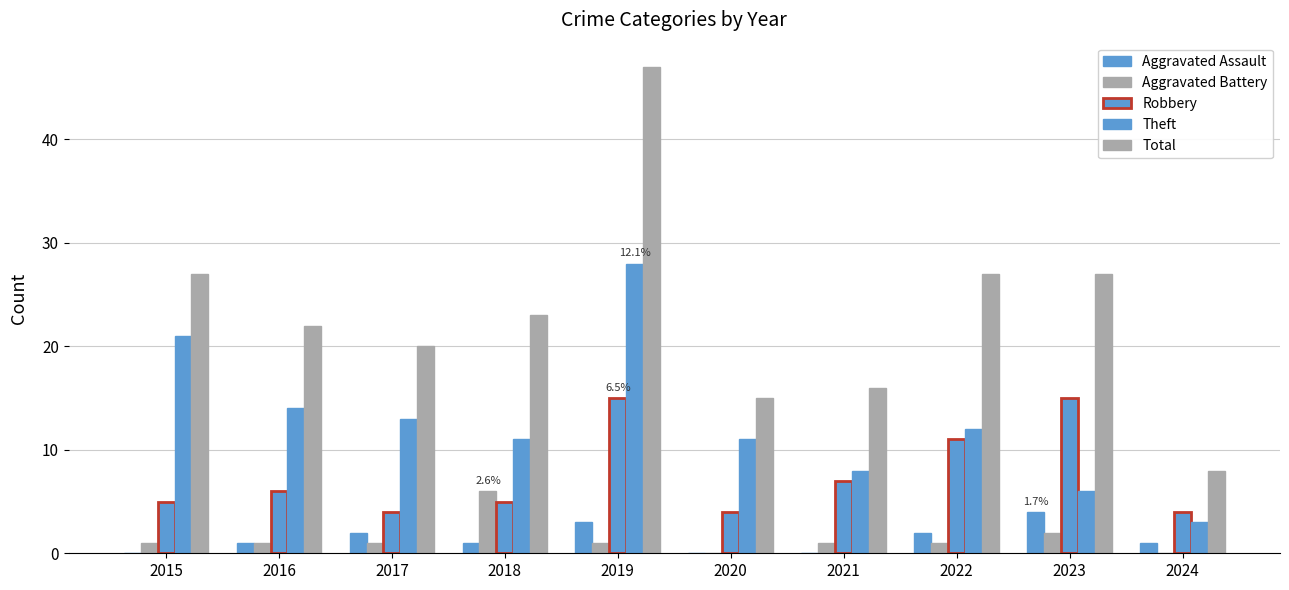

What is the difference between the highest and lowest values at 2017?

19